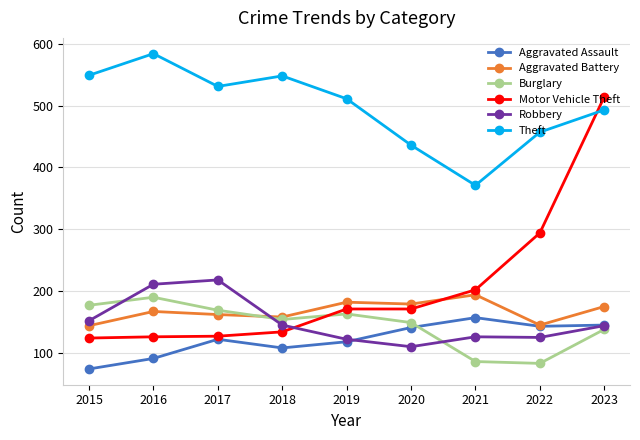

At which category does Aggravated Assault reach its first local peak?

2017